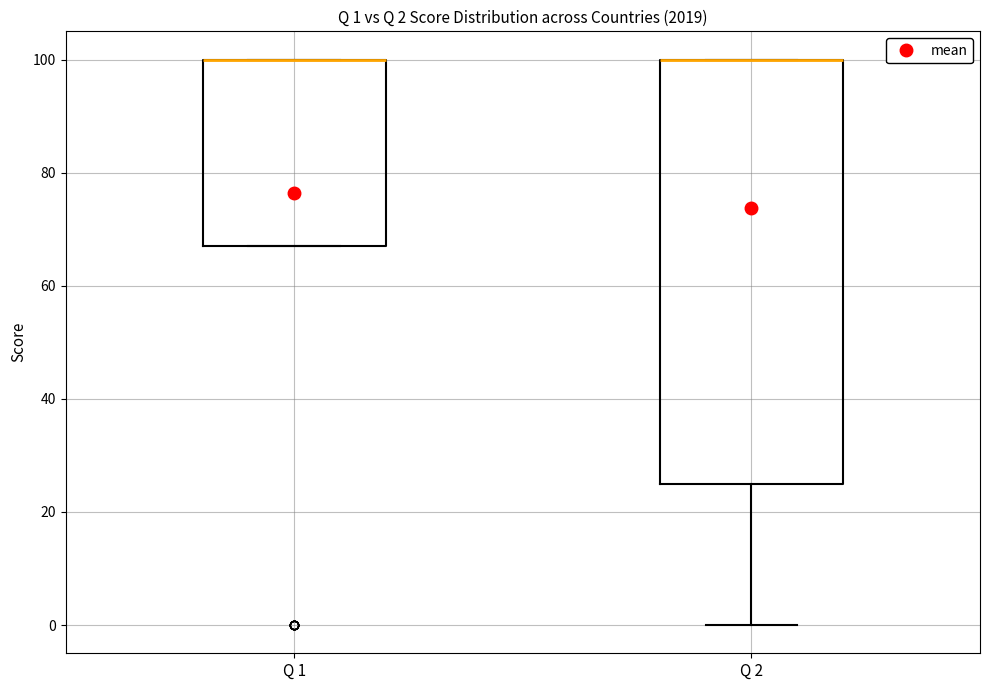

Which box is the tallest, from its lower edge to its upper edge?

Q 2